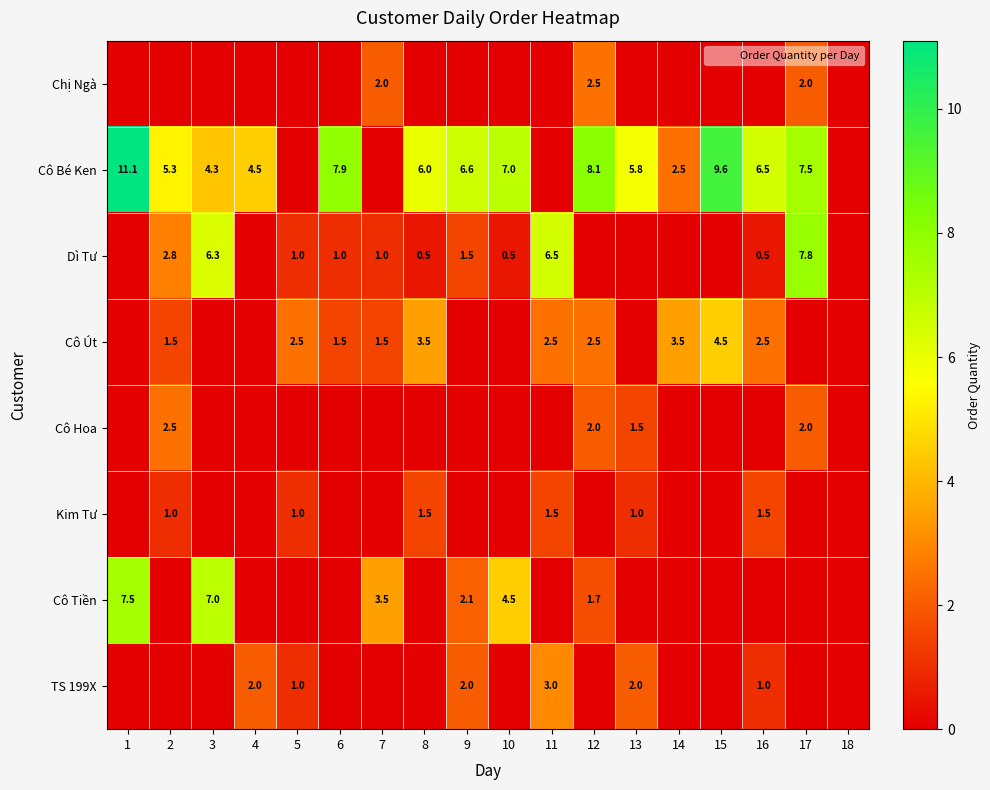

Is the value of TS 199X at 4 greater than the value of Cô Út at 2?

Yes